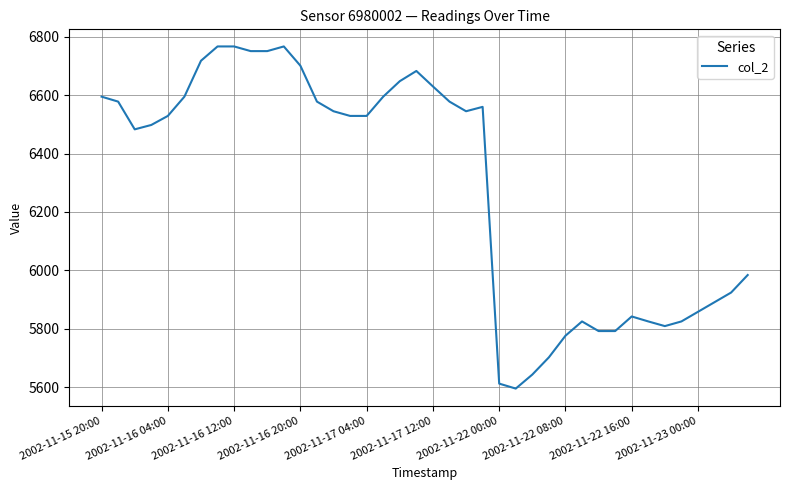

True or false: the data has more than 0 interior local peaks.

True